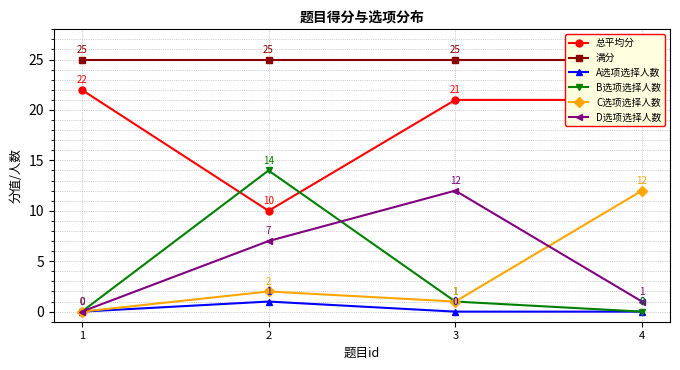

How many values in B选项选择人数 are above zero?

2